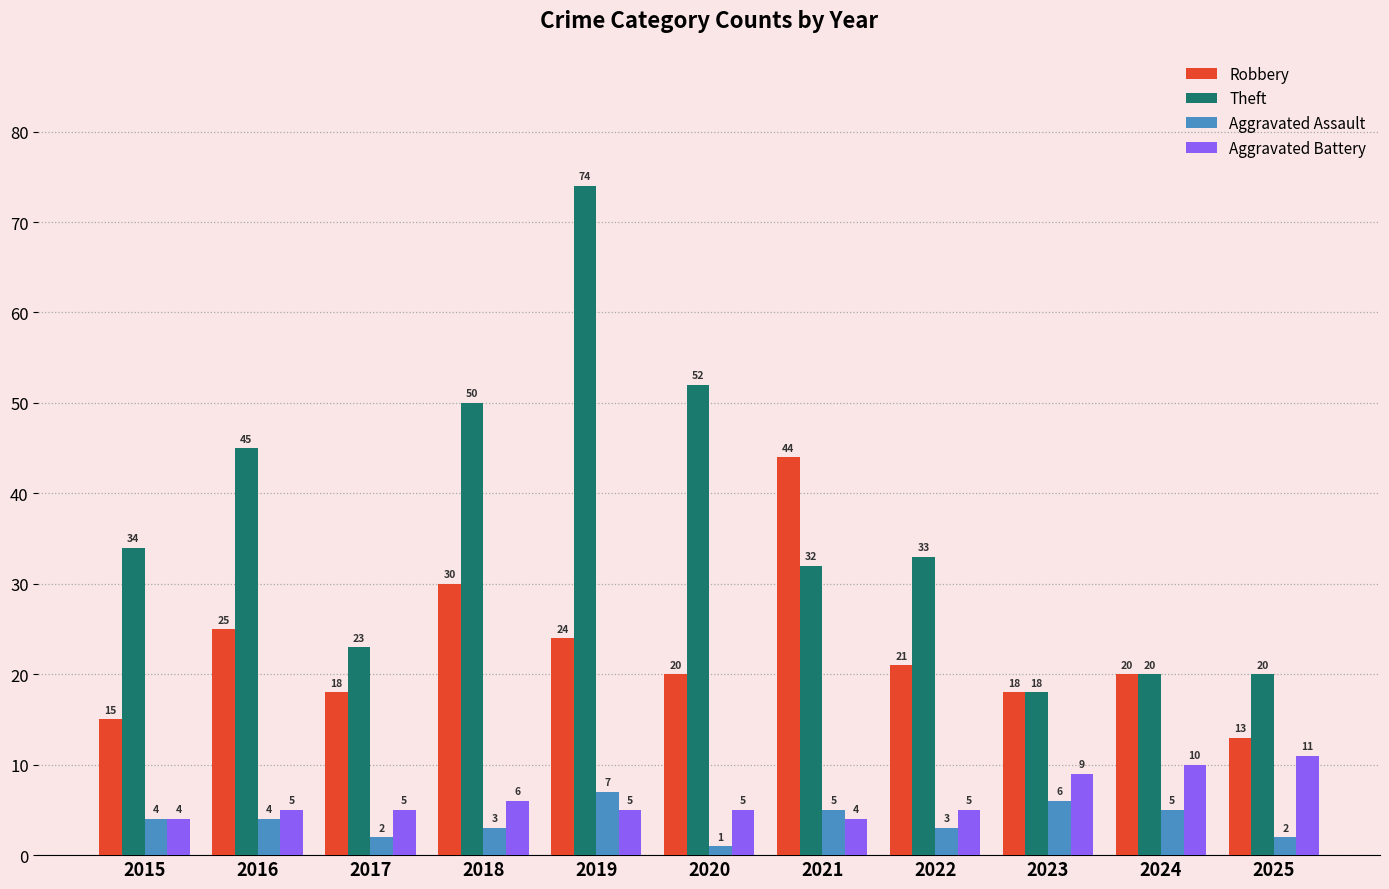

Reading left to right, what are all the values shown in this chart?

Robbery: 2015=15	2016=25	2017=18	2018=30	2019=24	2020=20	2021=44	2022=21	2023=18	2024=20	2025=13
Theft: 2015=34	2016=45	2017=23	2018=50	2019=74	2020=52	2021=32	2022=33	2023=18	2024=20	2025=20
Aggravated Assault: 2015=4	2016=4	2017=2	2018=3	2019=7	2020=1	2021=5	2022=3	2023=6	2024=5	2025=2
Aggravated Battery: 2015=4	2016=5	2017=5	2018=6	2019=5	2020=5	2021=4	2022=5	2023=9	2024=10	2025=11